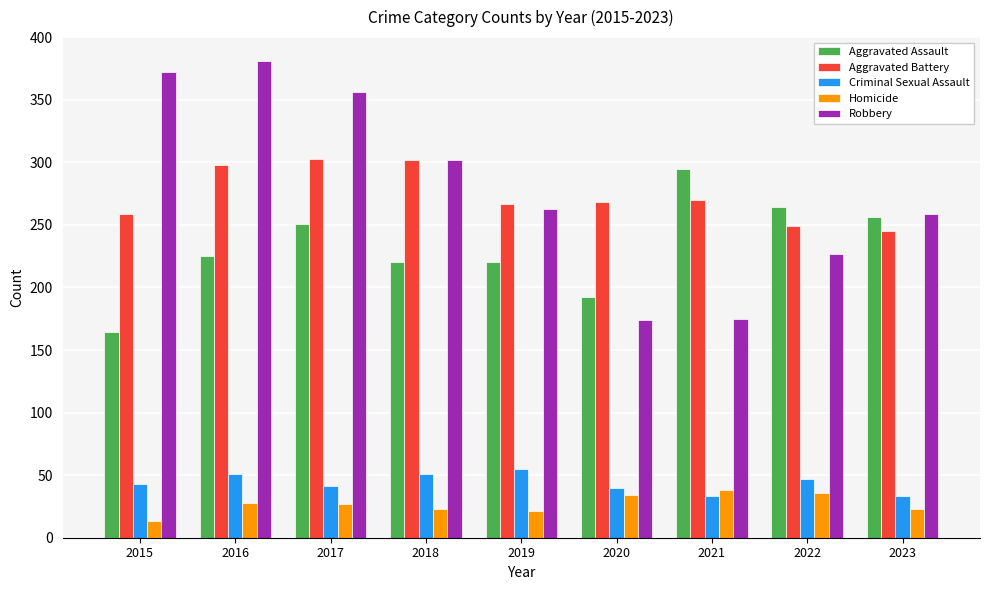

List the series in order of their peak value, highest first.

Robbery, Aggravated Battery, Aggravated Assault, Criminal Sexual Assault, Homicide